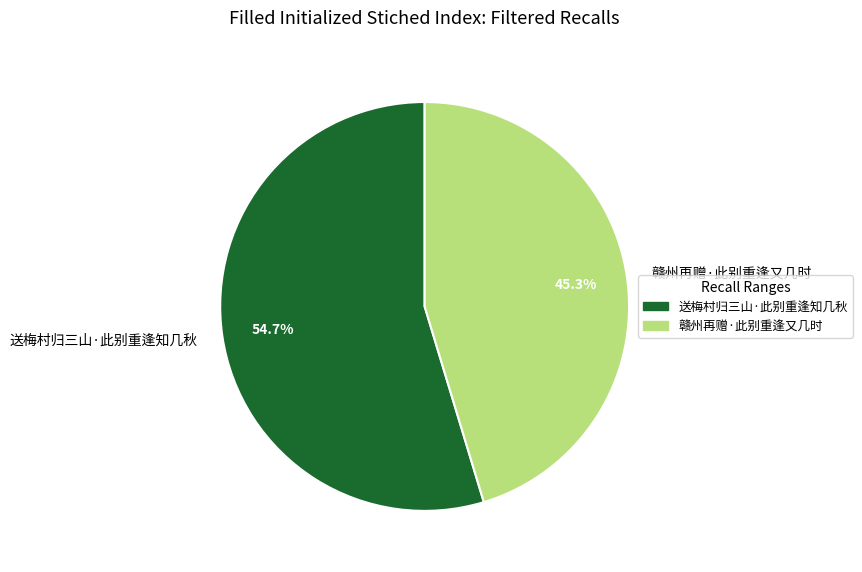

Between 送梅村归三山·此别重逢知几秋 and 赣州再赠·此别重逢又几时, which is larger?

送梅村归三山·此别重逢知几秋